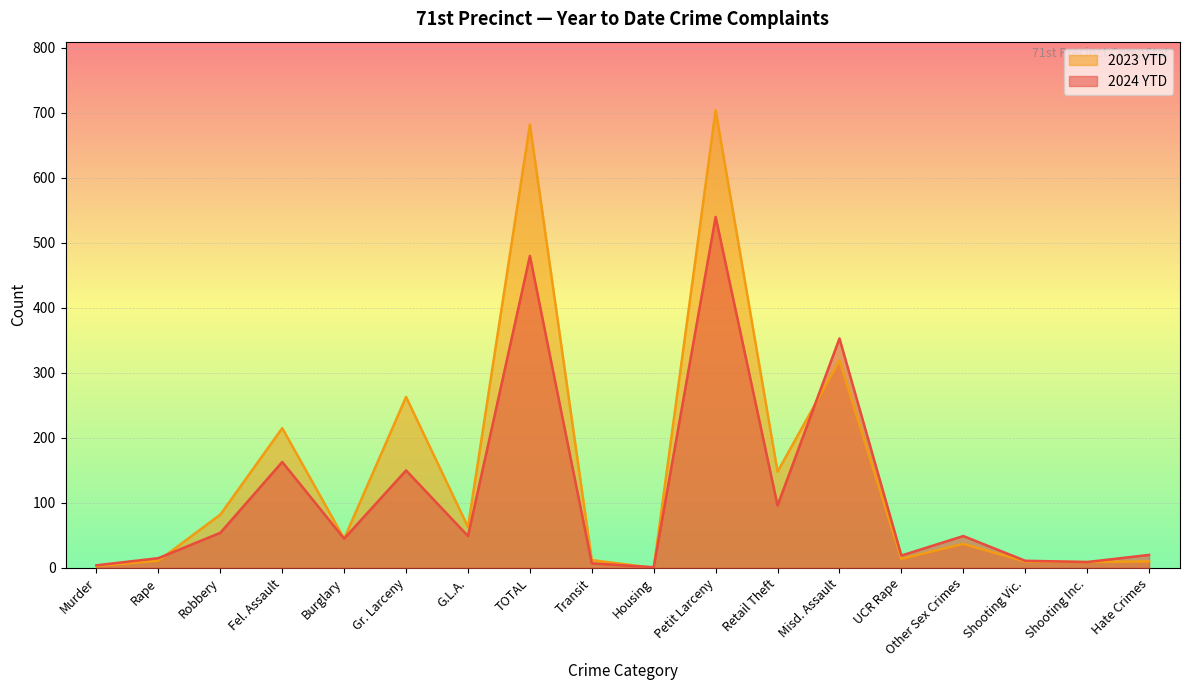

At which category does 2023 YTD reach its first local valley?

Burglary